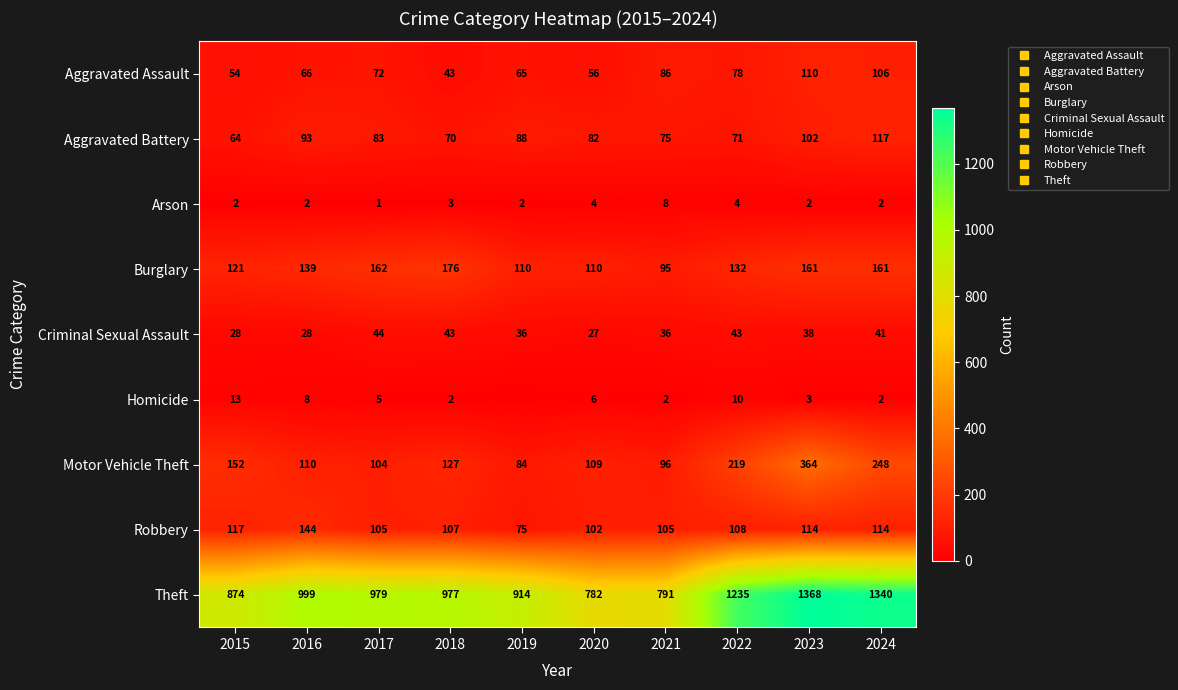

Which has a higher value, 2019 or 2020?

2019